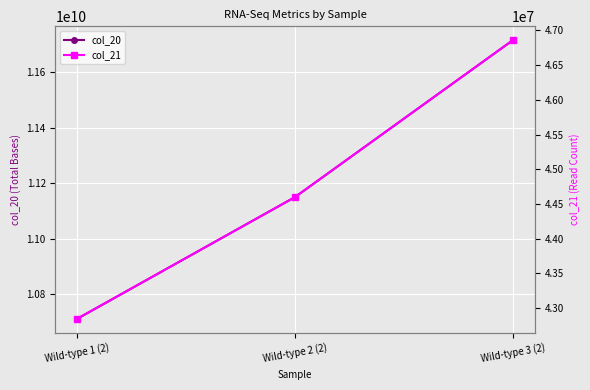

Reading left to right, list all the values displayed in this chart.

col_20: Wild-type 1 (2)=10711902000	Wild-type 2 (2)=11149719000	Wild-type 3 (2)=11714226250
col_21: Wild-type 1 (2)=42847608	Wild-type 2 (2)=44598876	Wild-type 3 (2)=46856905